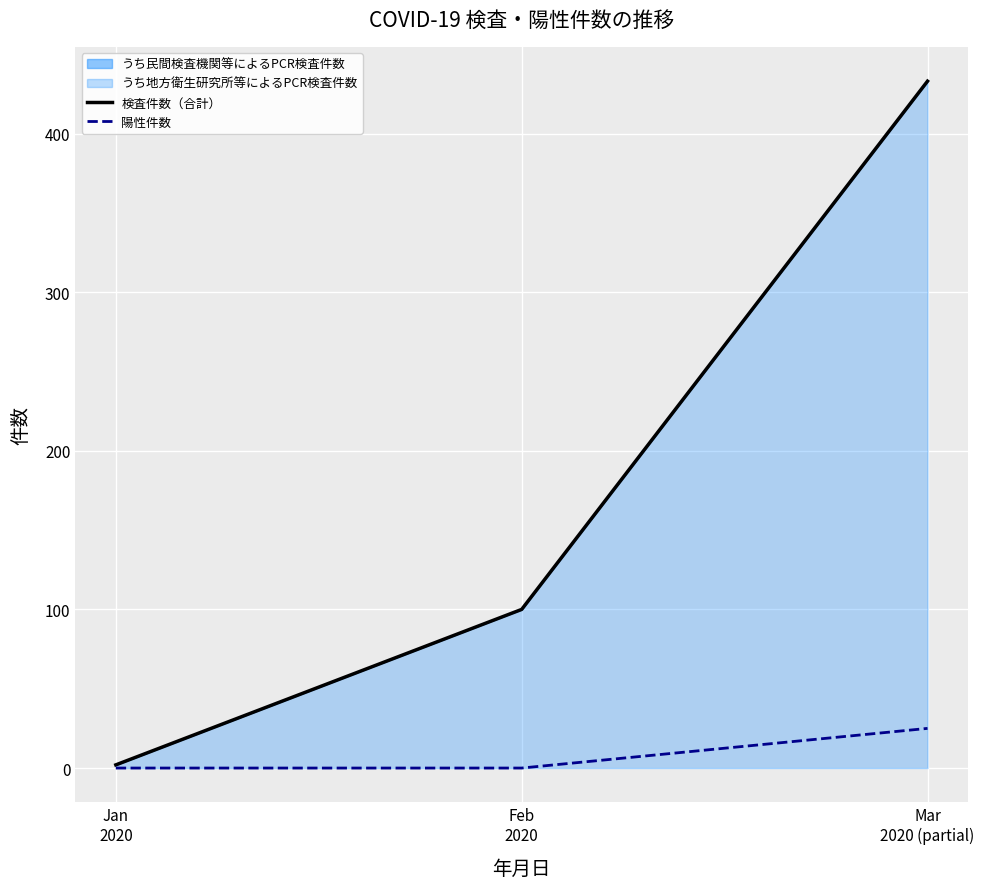

Reading right to left, what are all the values shown in this chart?

検査件数（合計）: Mar
2020 (partial)=433	Feb
2020=100	Jan
2020=2
陽性件数: Mar
2020 (partial)=25	Feb
2020=0	Jan
2020=0